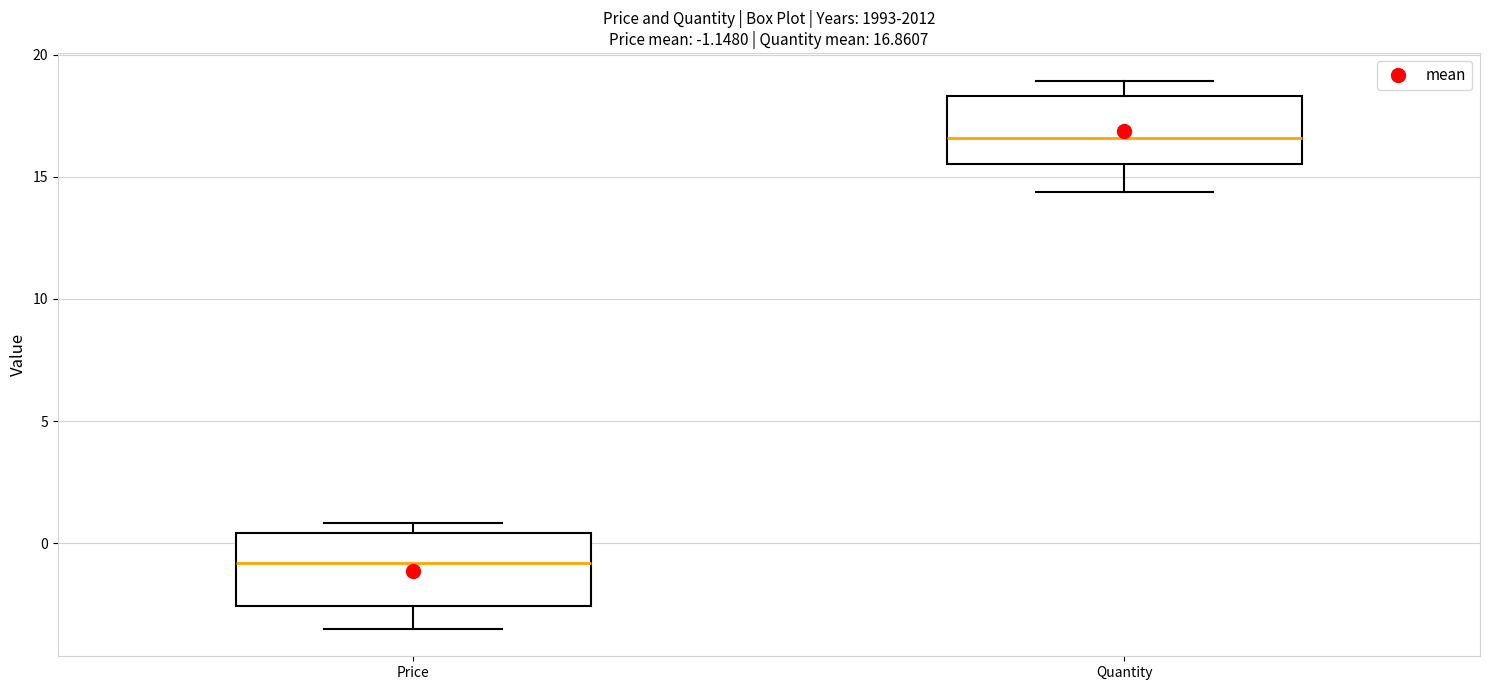

Which box has the highest median line?

Quantity